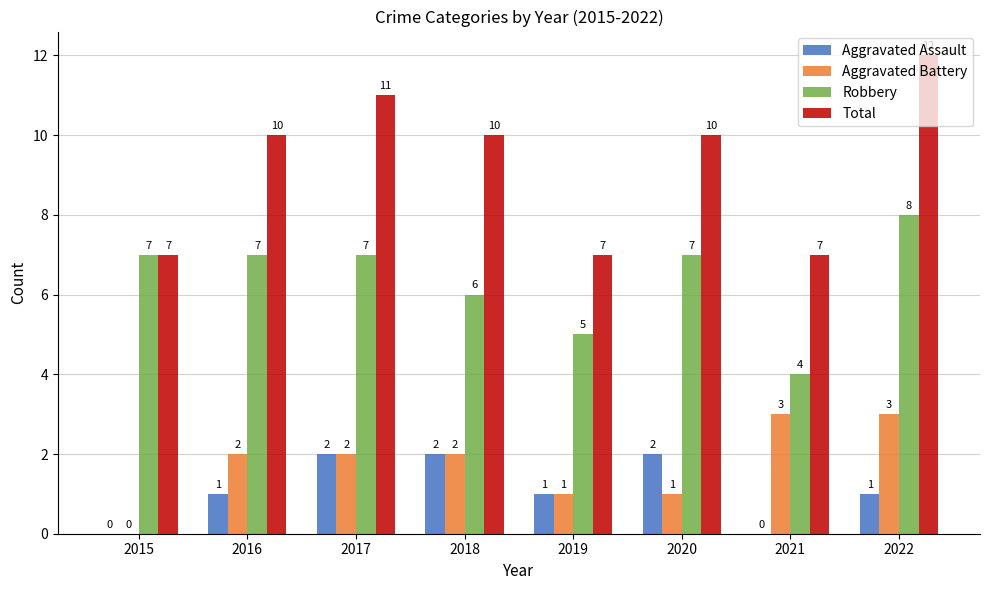

Between 2015 and 2016, which series saw the biggest shift?

Total